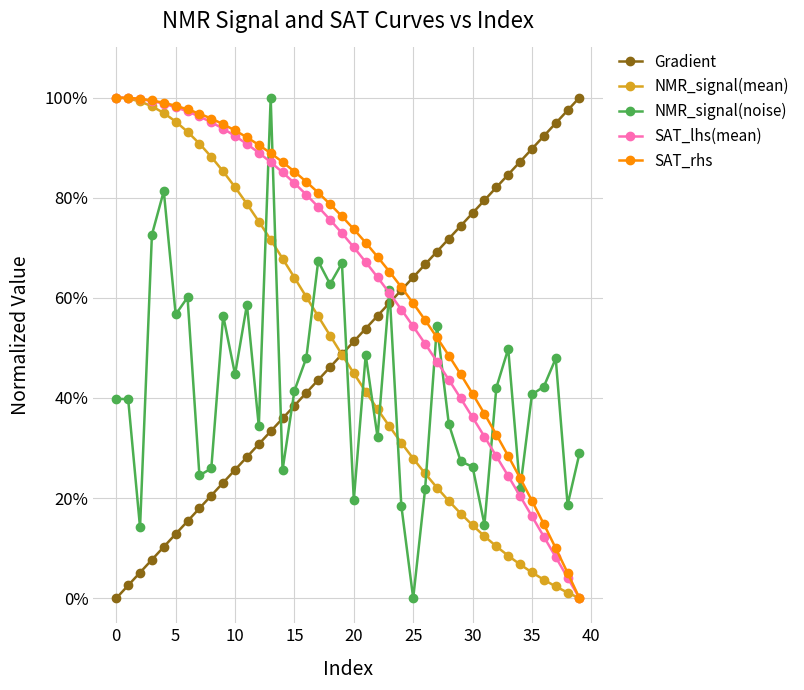

Does the chart have visible grid lines?

Yes